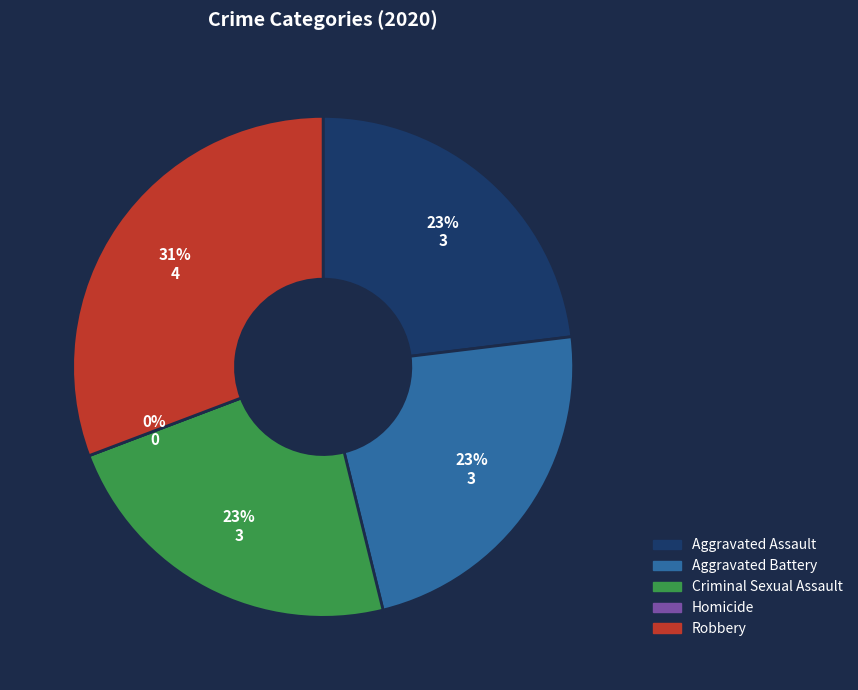

The Homicide slice represents 8% of the pie. True or false?

False